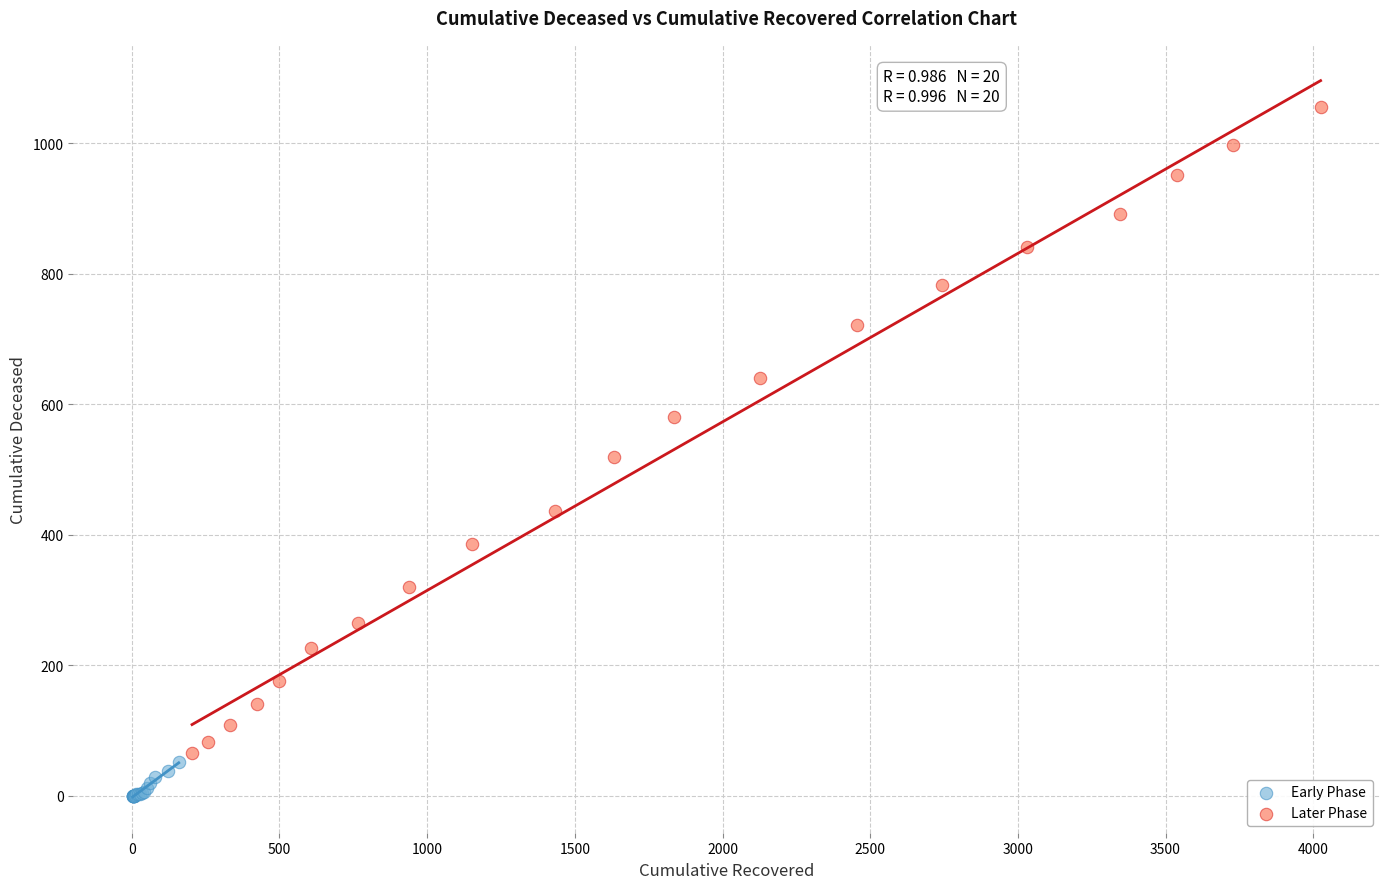

Which series contains the highest Y value?

Later Phase